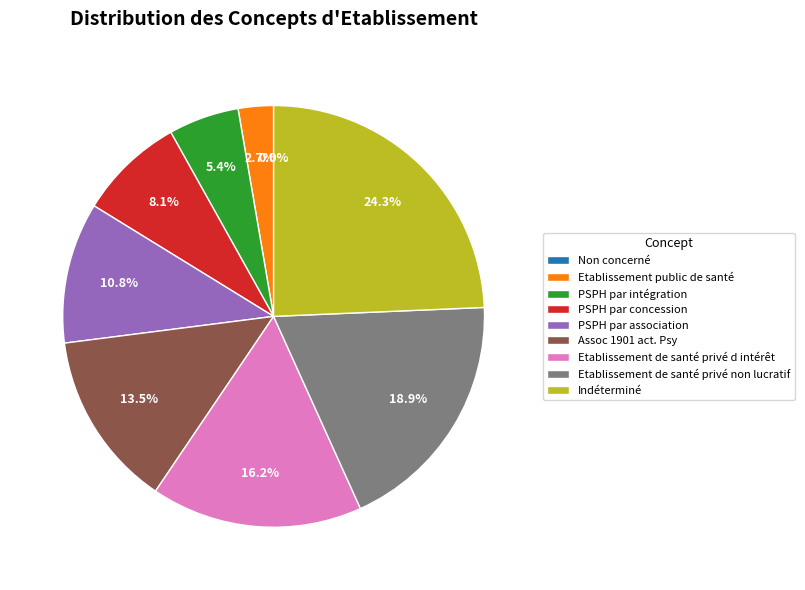

Do Indéterminé and Assoc 1901 act. Psy together represent more than half of the pie?

No